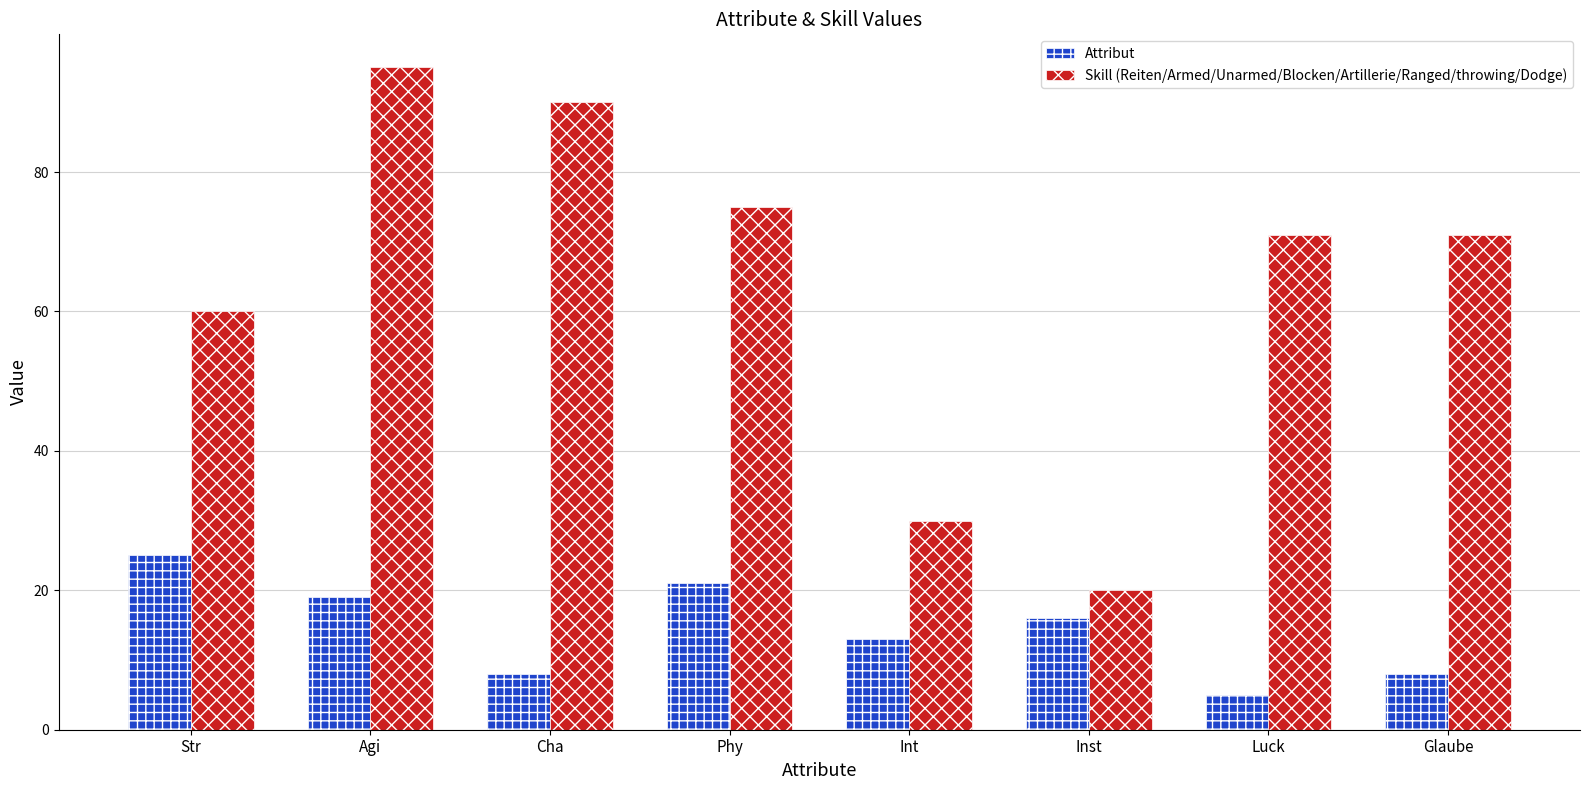

Count the number of categories in the chart.

8